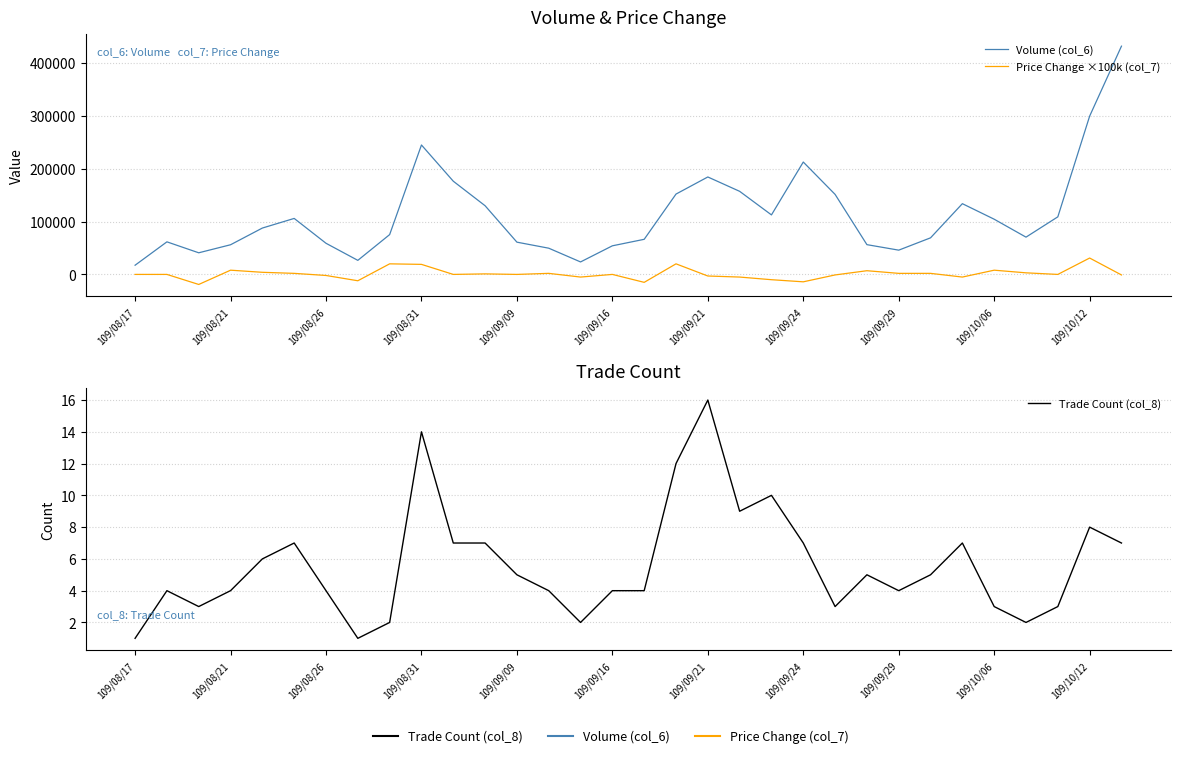

How many lines are shown in the chart?

3